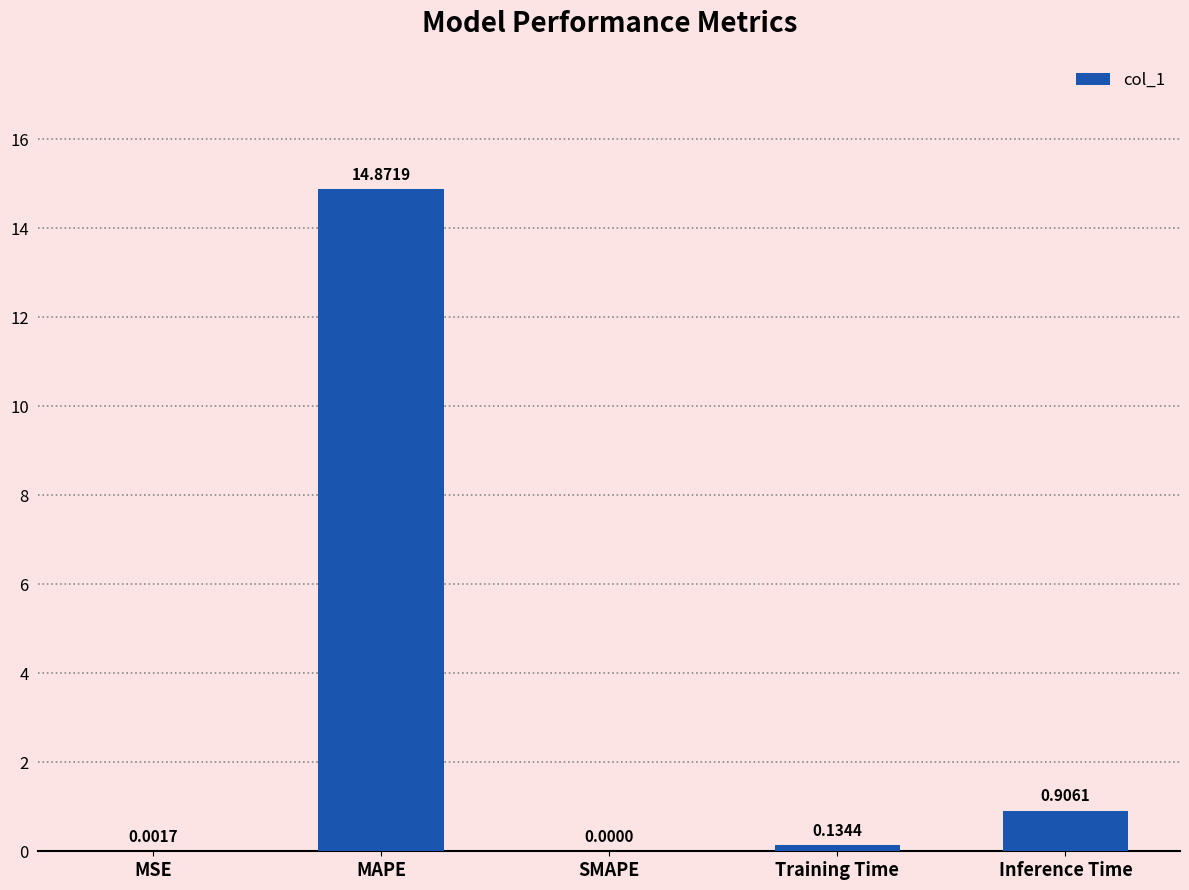

What is the change in value from MSE to MAPE?

+14.9